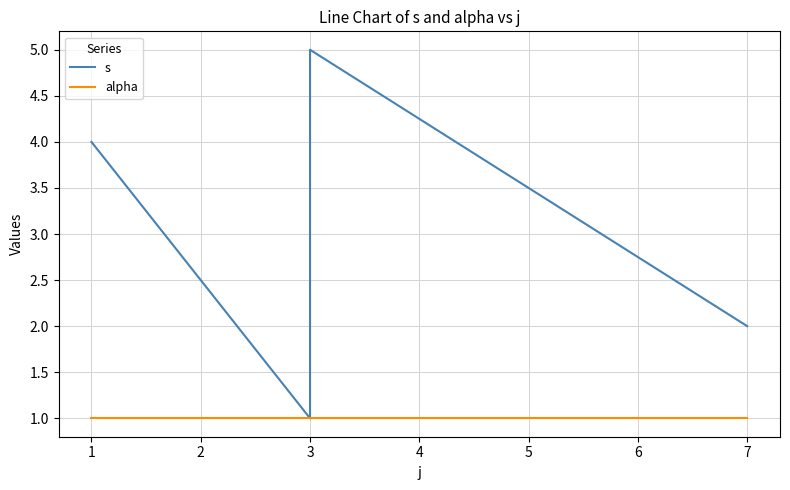

Is it true that alpha equals 1 at 3?

False